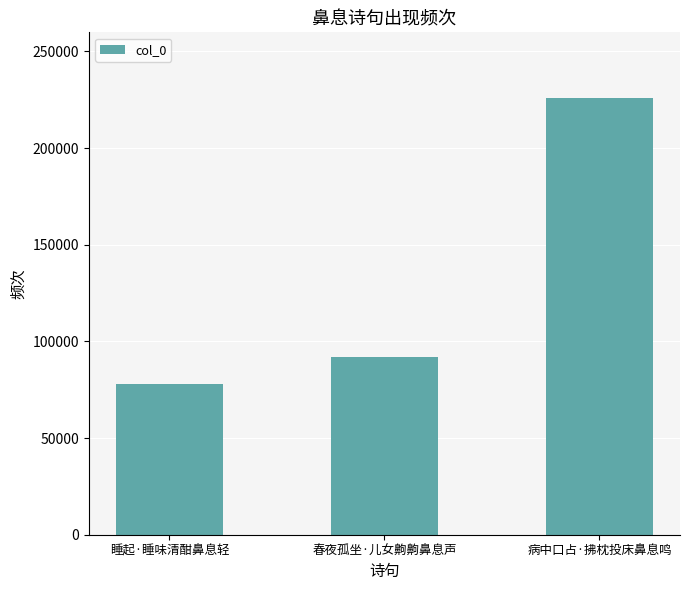

What is the greatest value displayed?

226011